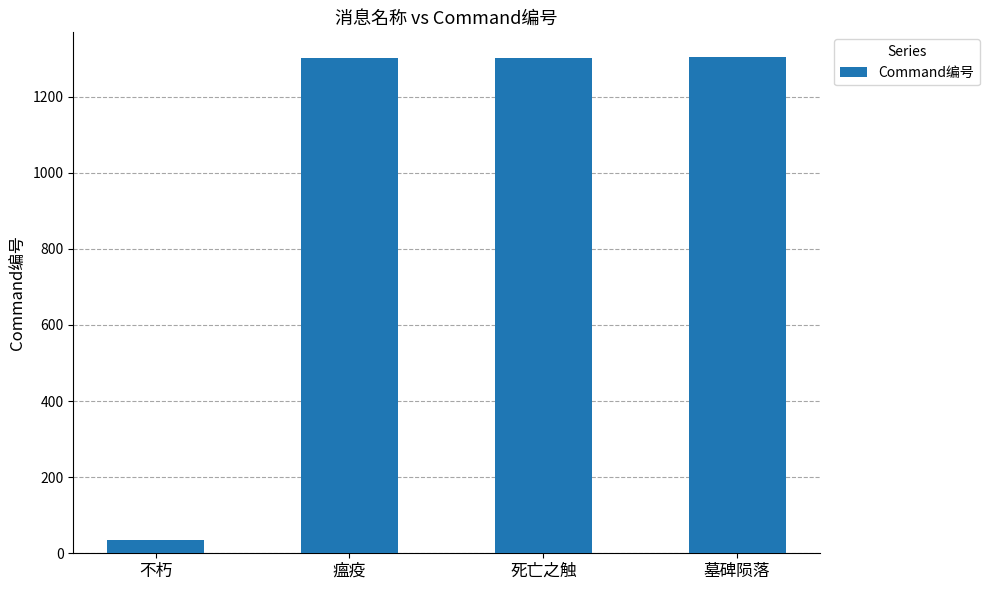

Which category has the lowest value across all series?

不朽